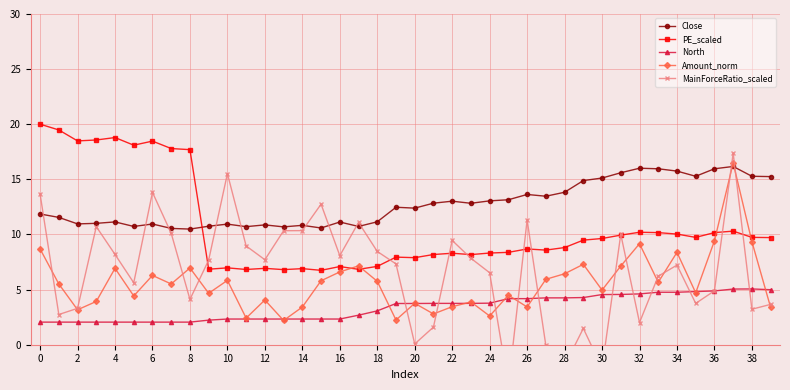

What is the label of the 27th point from the left?

26